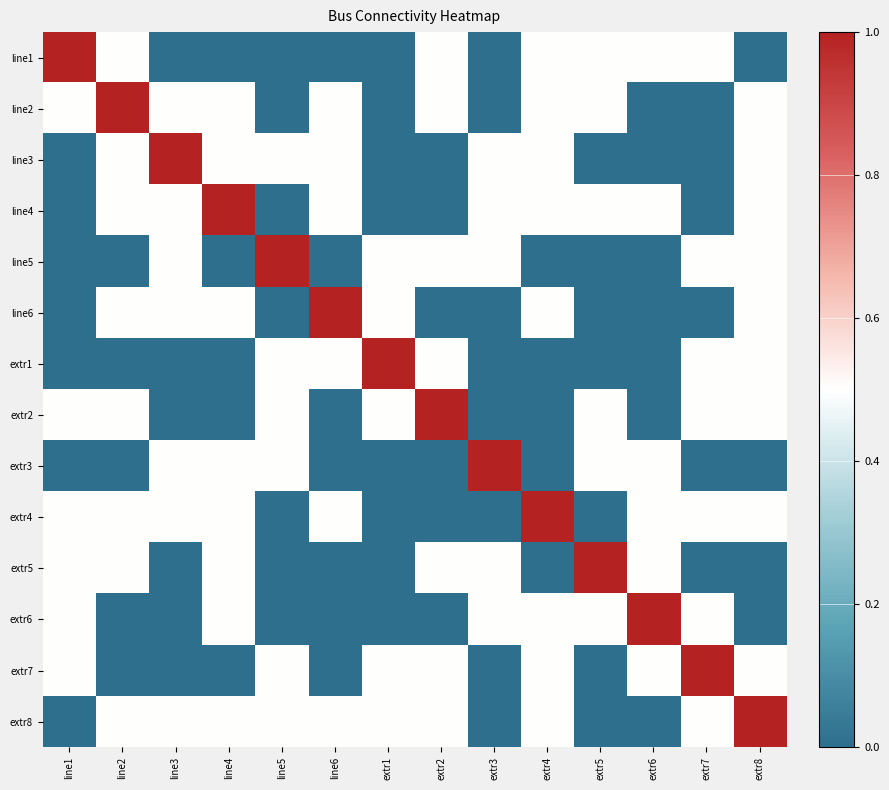

How many distinct data groups are displayed?

14